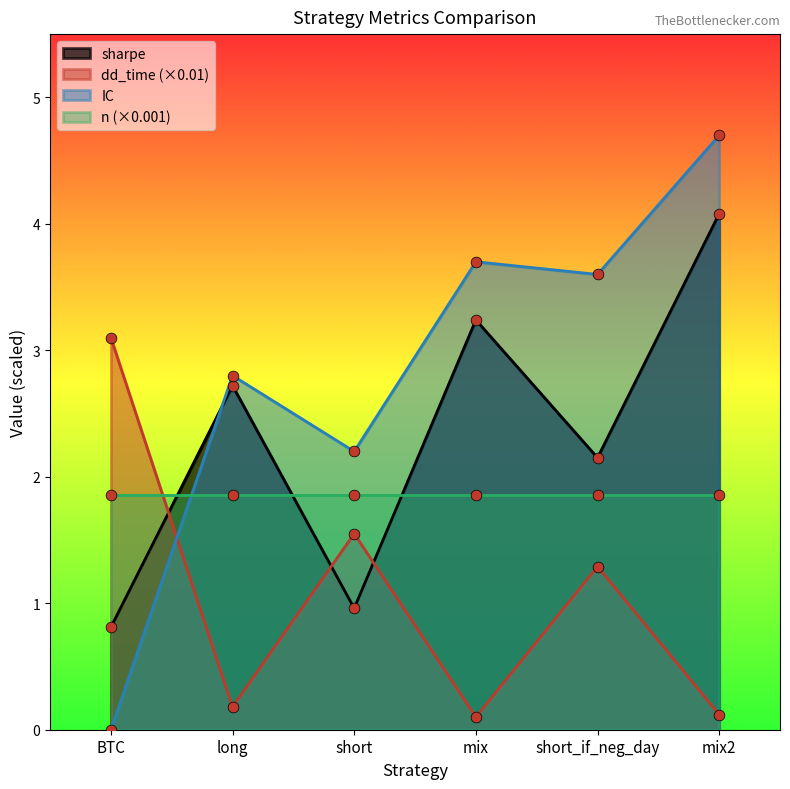

Is the value of dd_time at mix2 greater than the value of sharpe at BTC?

No